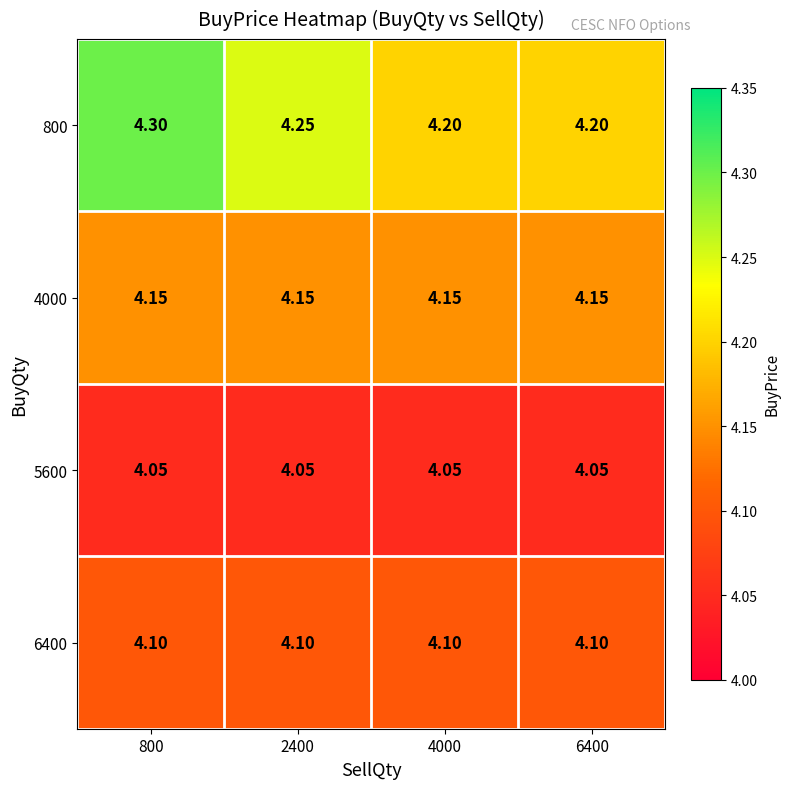

List the series in order of their peak value, lowest first.

5600, 6400, 4000, 800